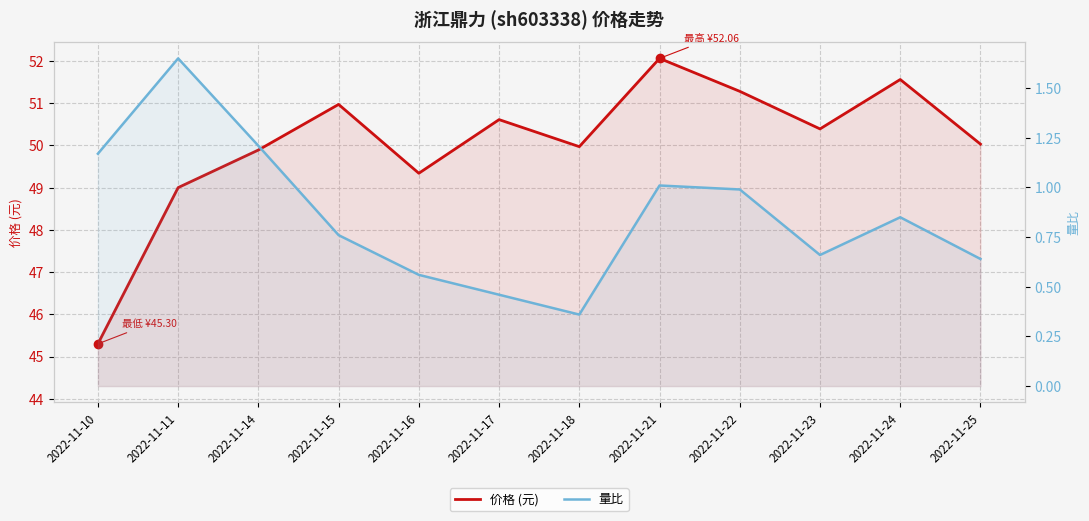

What is the sum of all 量比 values?

10.3